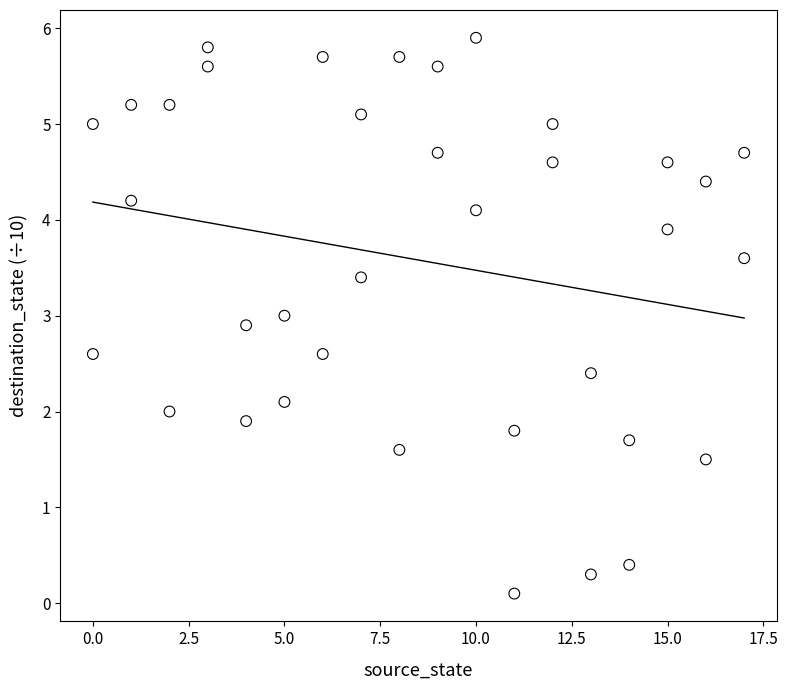

What is the range of X values (max minus min)?

17.0